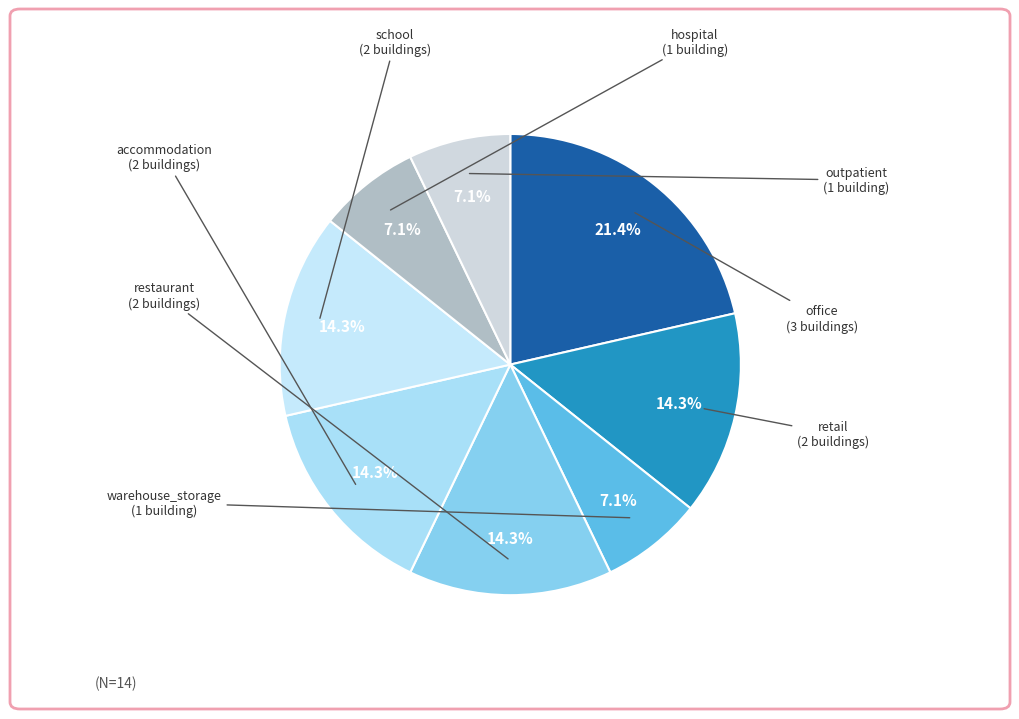

Which category has the biggest portion of the pie?

office